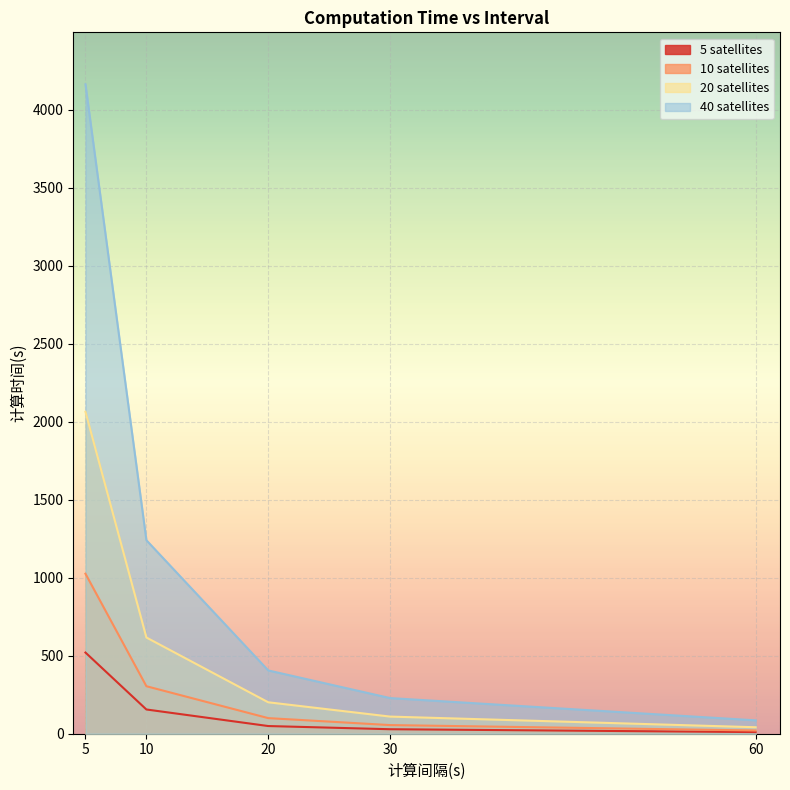

What is the difference between the second highest and second lowest values in the 5 satellites series?

126.6